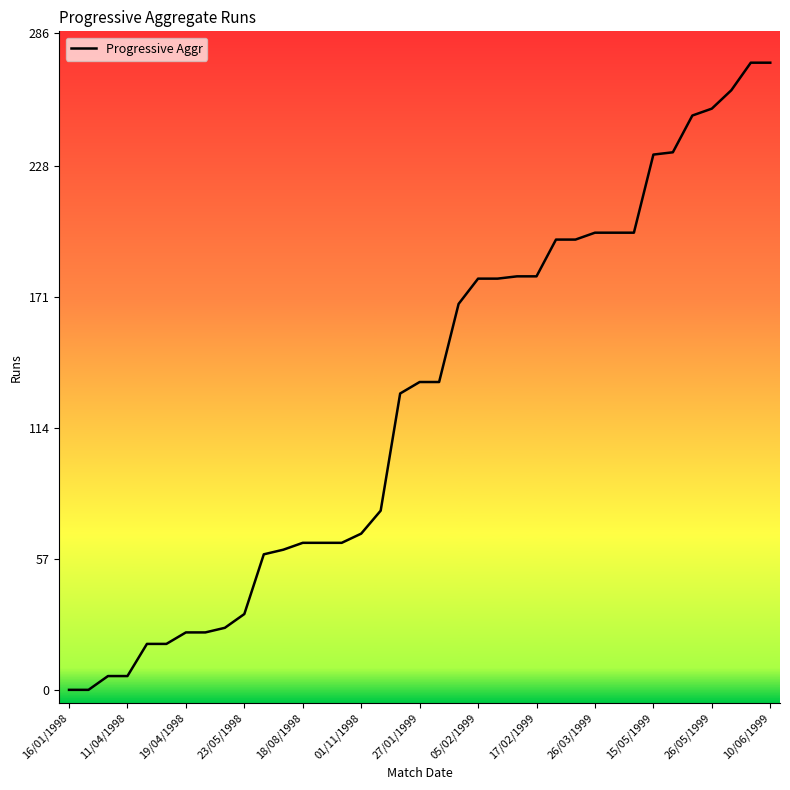

What is the difference between the maximum and minimum values?

273